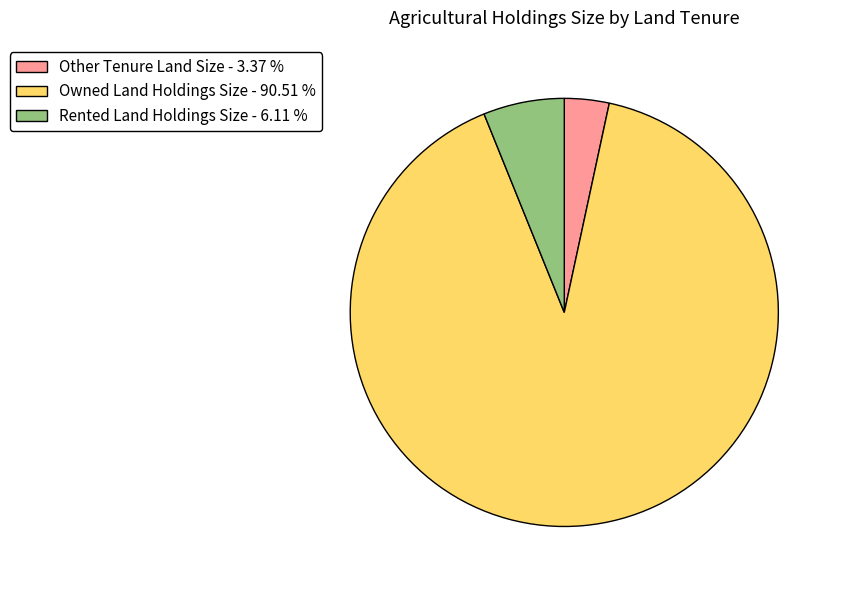

Which slice is the largest?

Owned Land Holdings Size